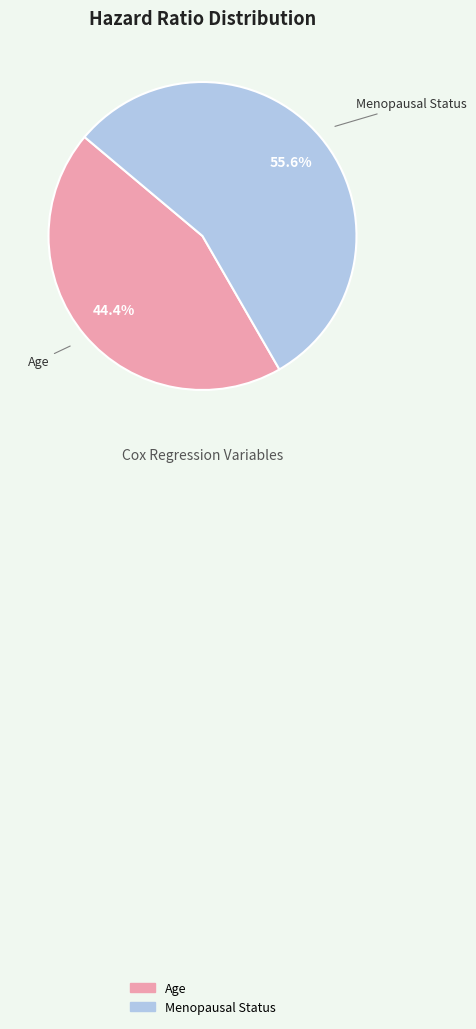

True or false: Age accounts for 44% of the total.

True